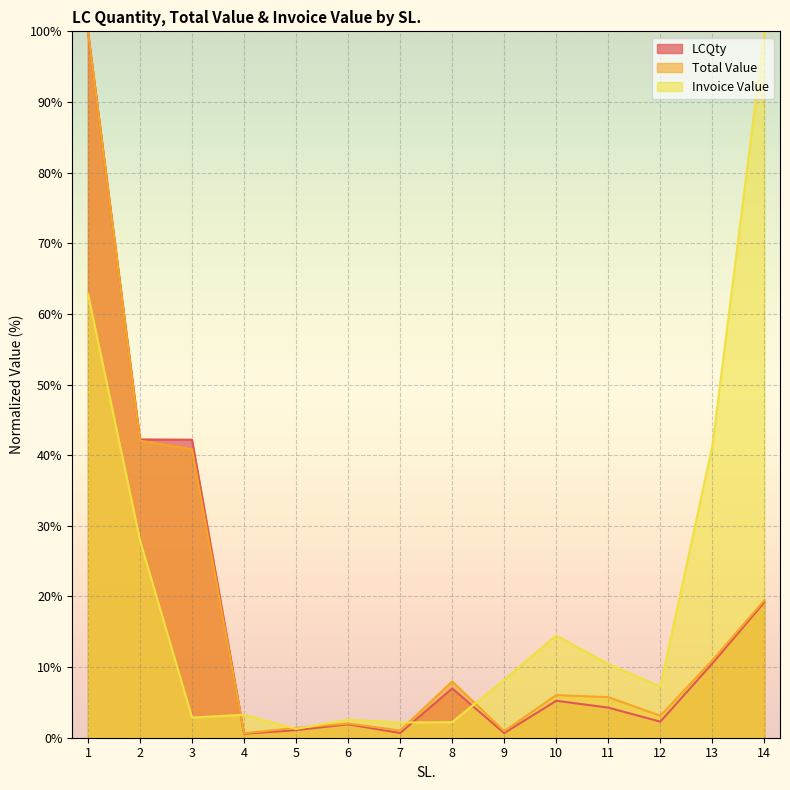

Where do Total Value and Invoice Value first cross each other?

3 and 4